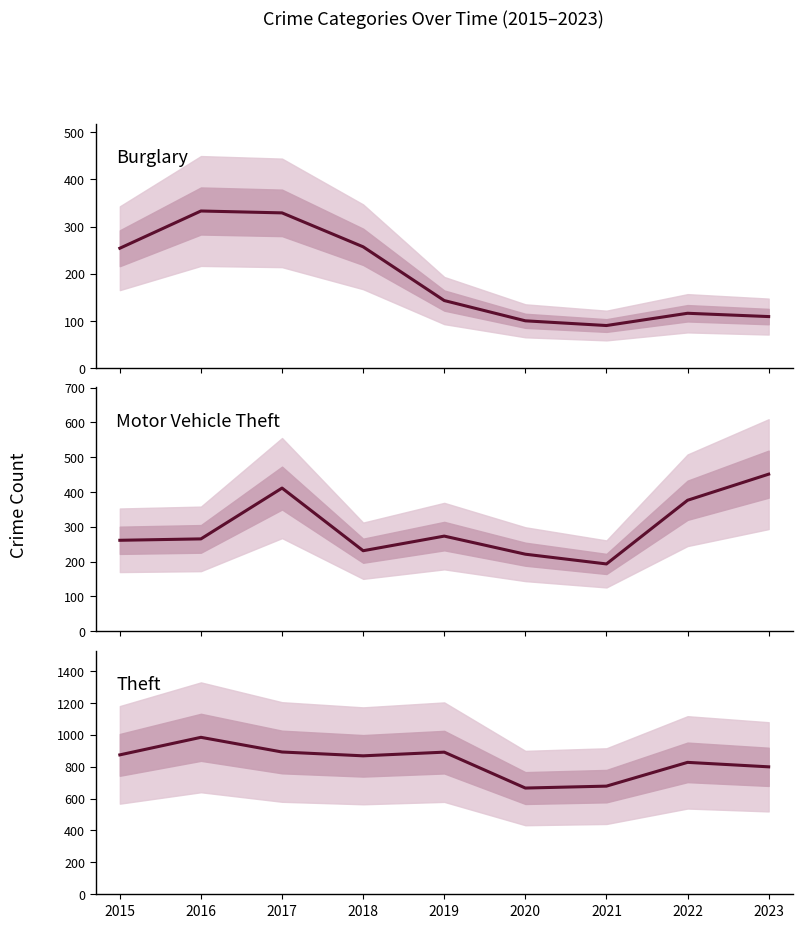

Does the chart have visible grid lines?

No